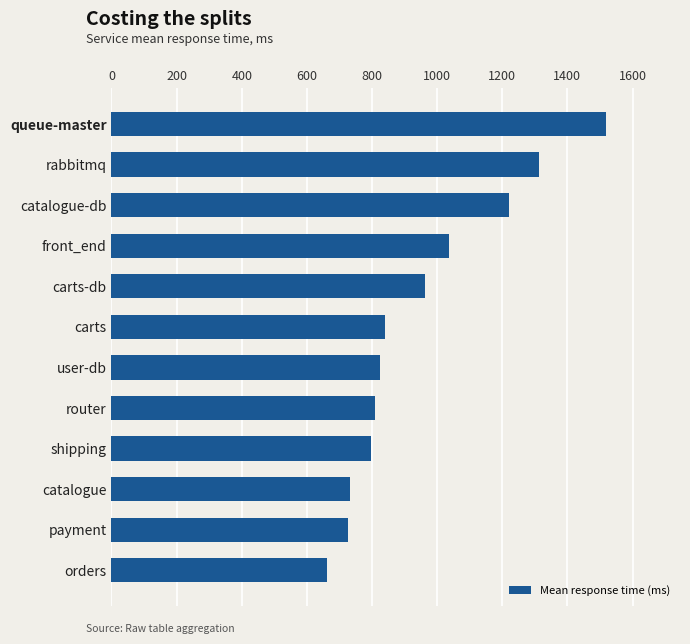

What is the change in value from catalogue to user-db?

+92